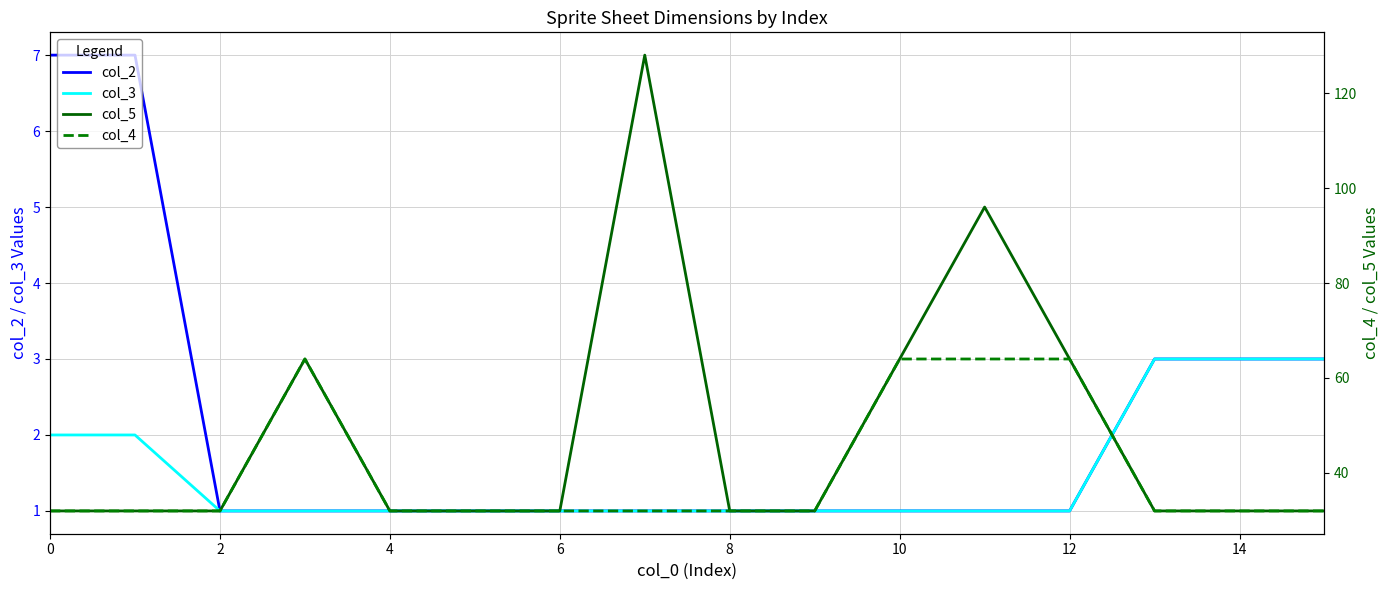

List the series in order of their peak value, lowest first.

col_3, col_2, col_4, col_5